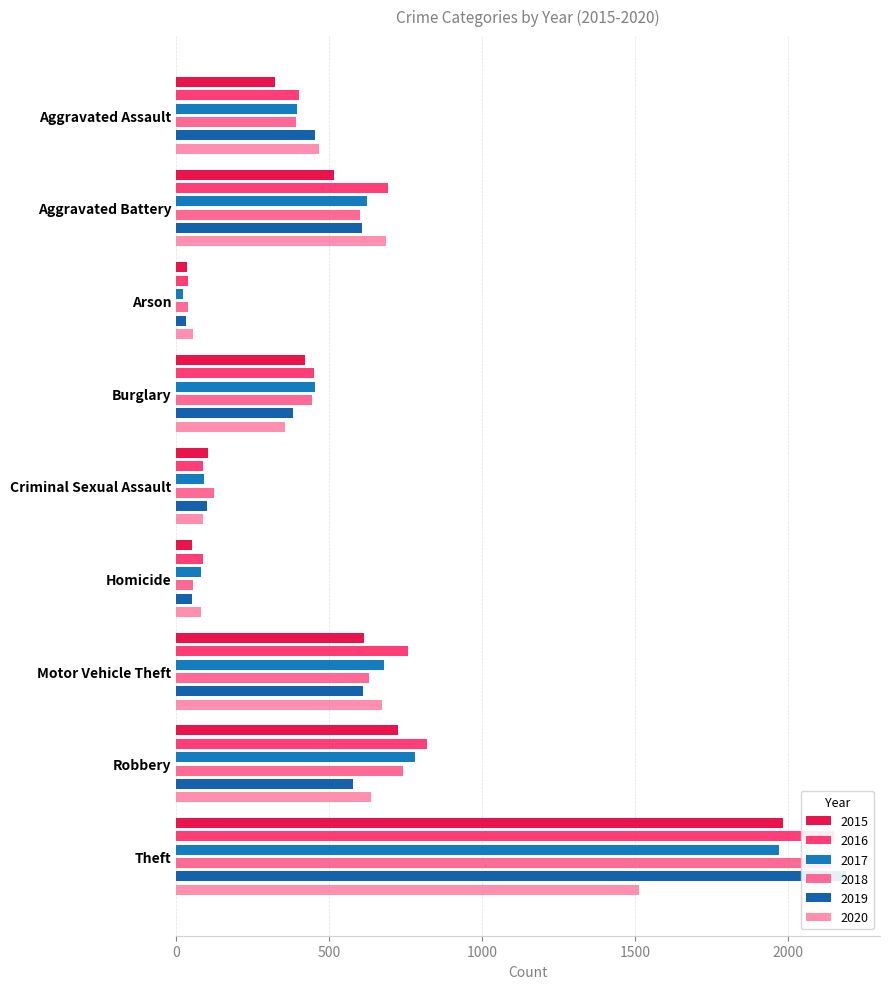

What position from the right is Motor Vehicle Theft?

3